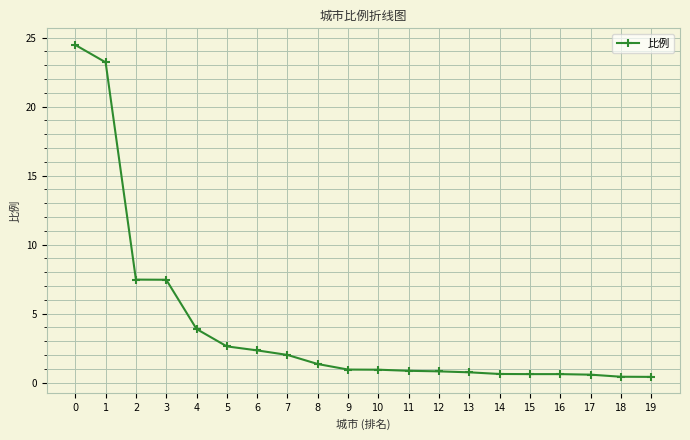

How many lines are shown in the chart?

1